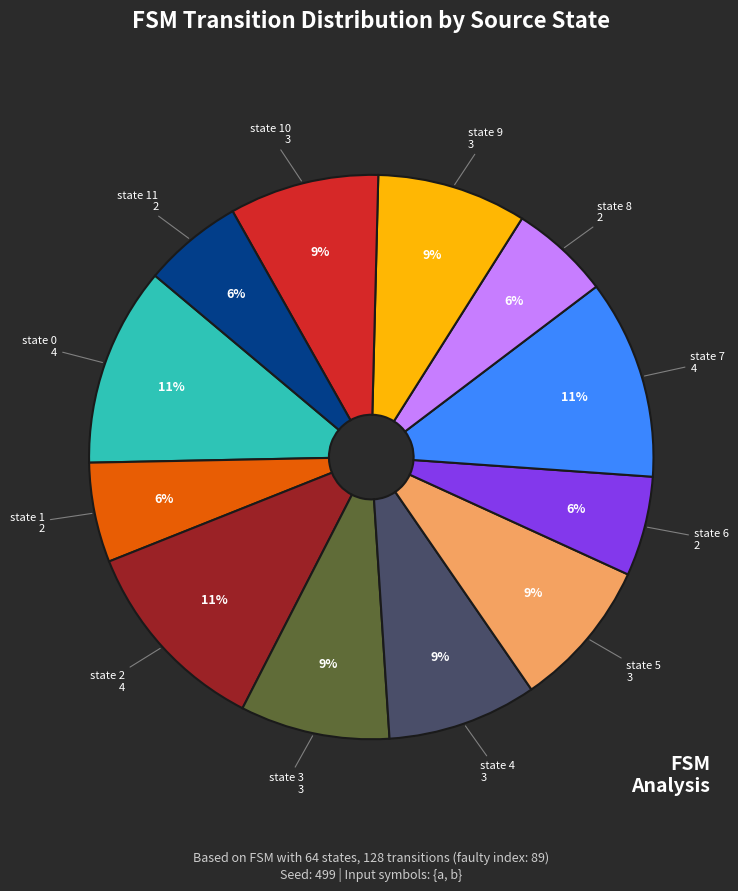

Is there any slice that represents more than half of the pie?

No